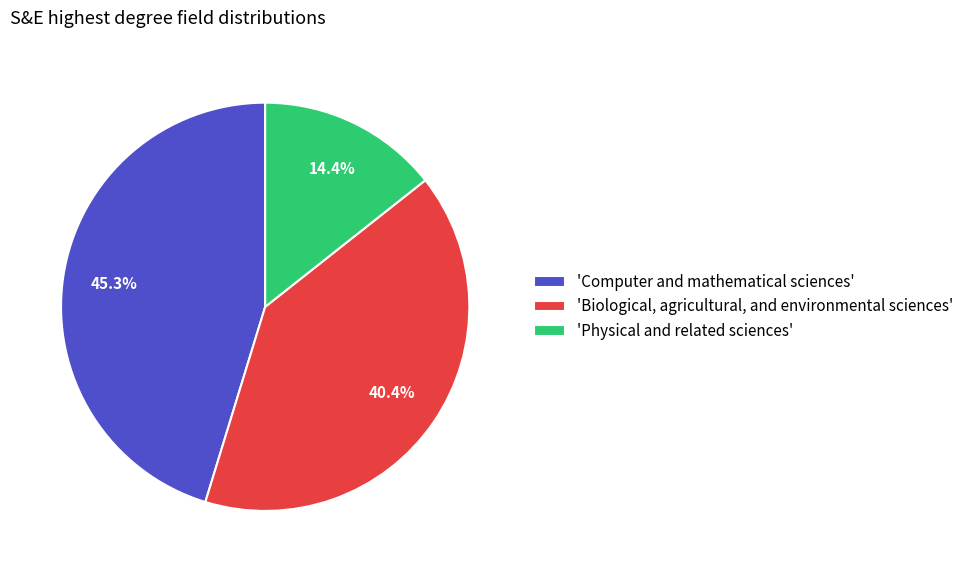

What is the total percentage of 'Biological, agricultural, and environmental sciences' and 'Physical and related sciences'?

54.7%